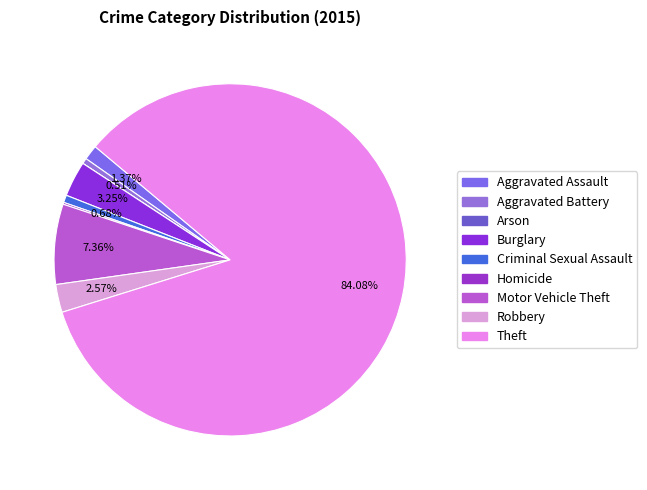

Between Theft and Motor Vehicle Theft, which is larger?

Theft